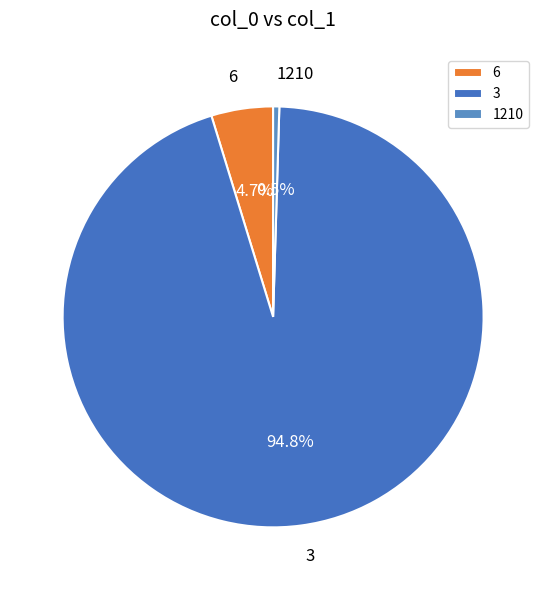

To the nearest percent, what is the average slice percentage?

33%